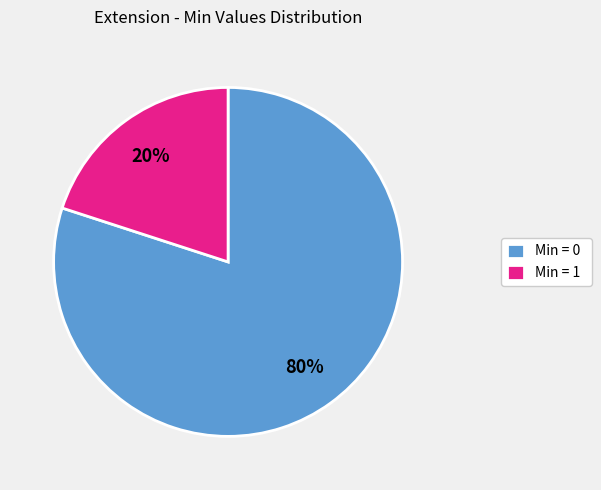

How many segments does this pie chart have?

2